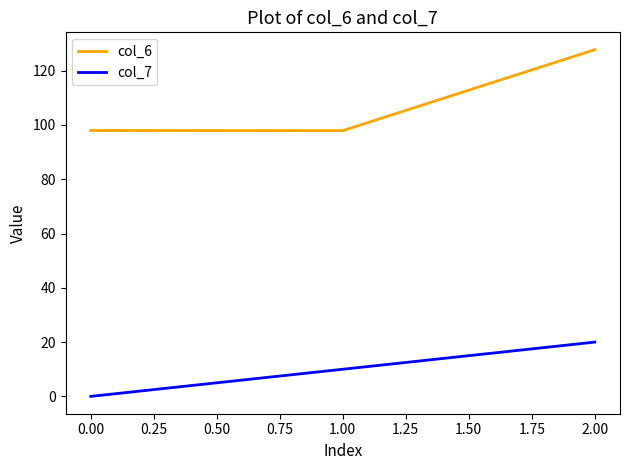

What is the average value of the col_7 series?

10.0